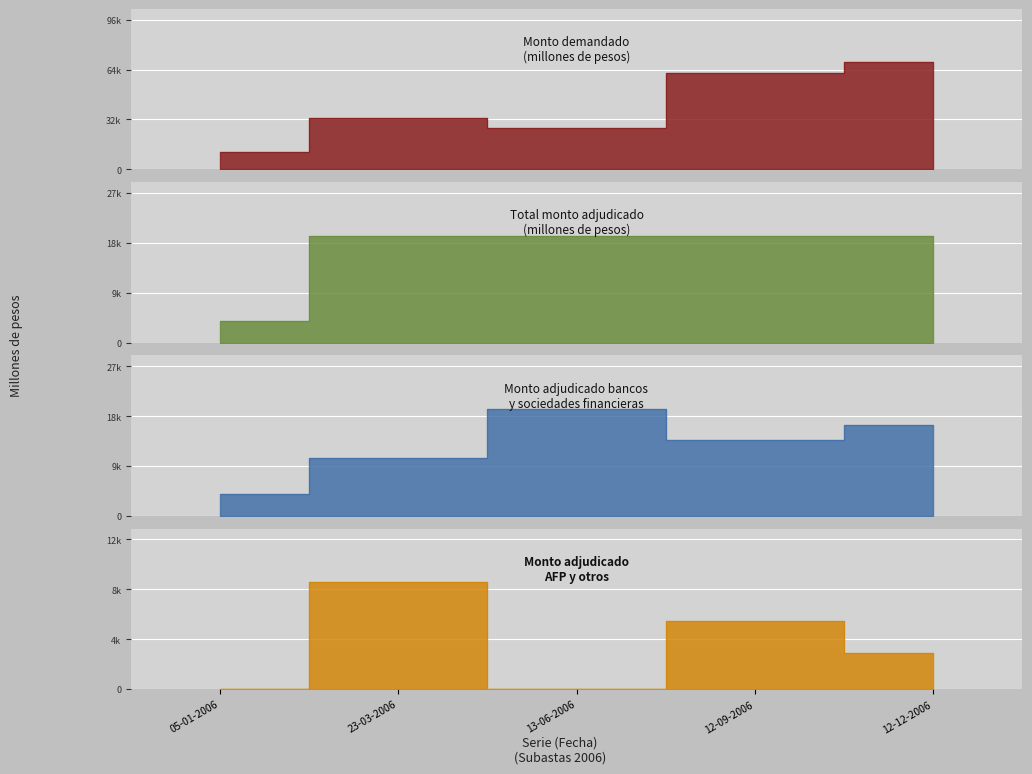

Which series has the widest spread of values?

Monto demandado (millones de pesos)